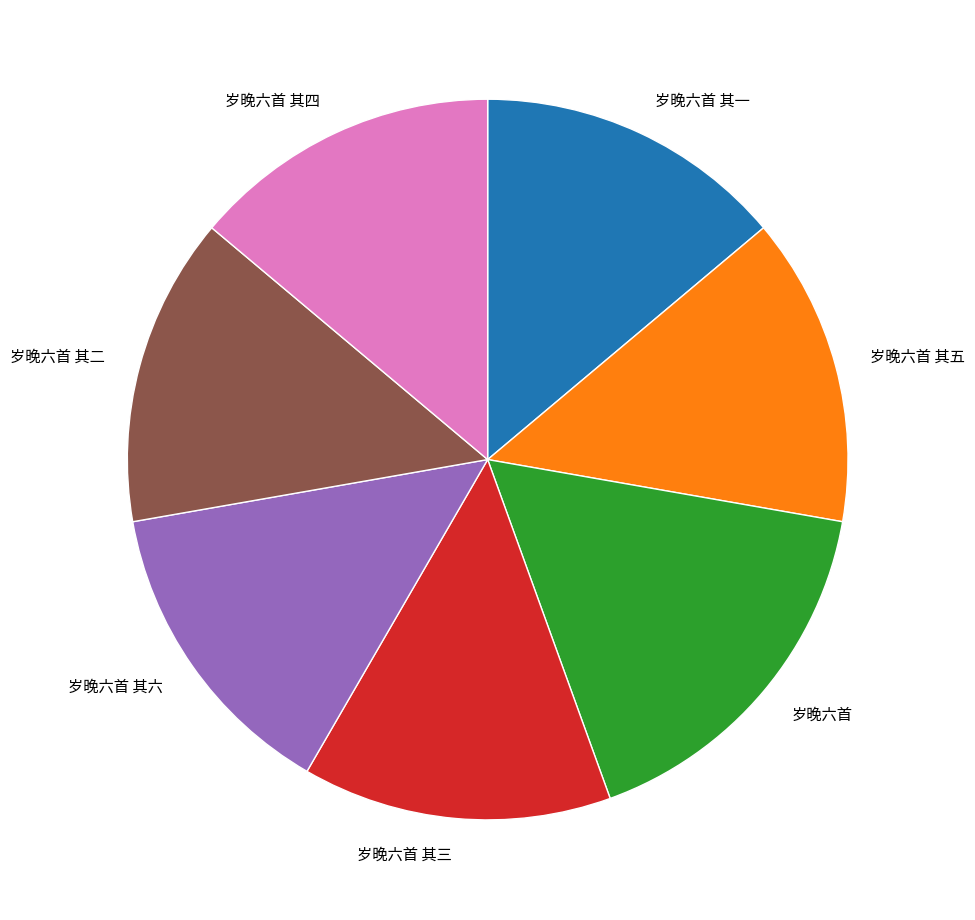

Does any single category account for the majority?

No